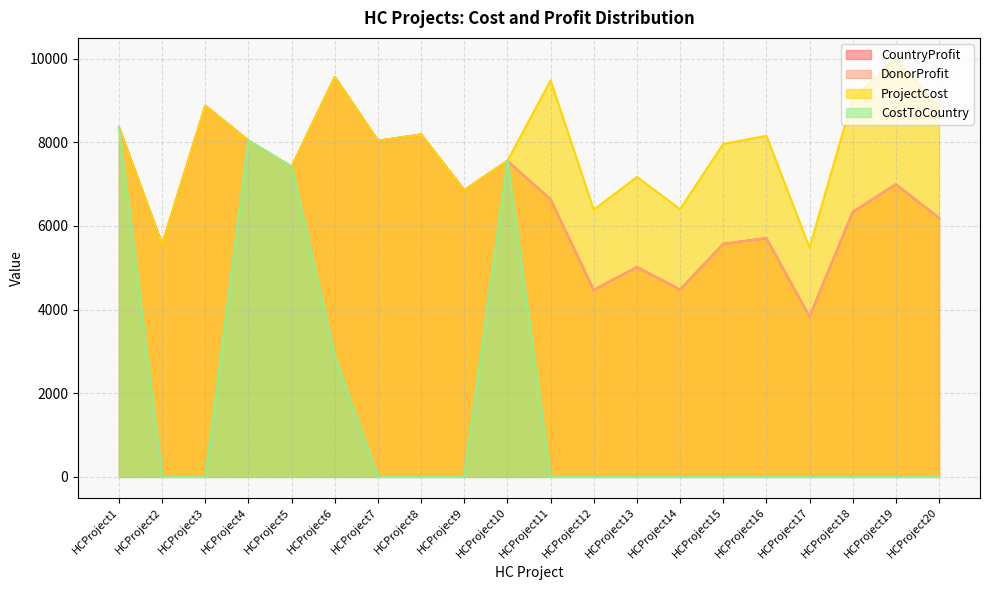

Is it true that CountryProfit equals 6997 at HCProject19?

True